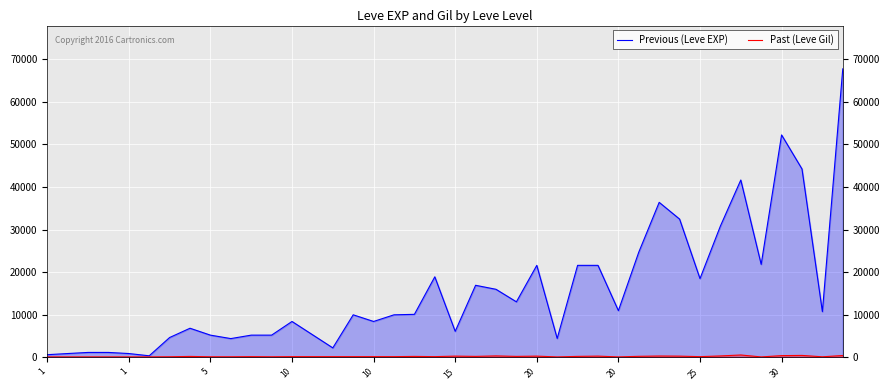

What is the approximate value of Past (Leve Gil) at 26, to the nearest 50?

250